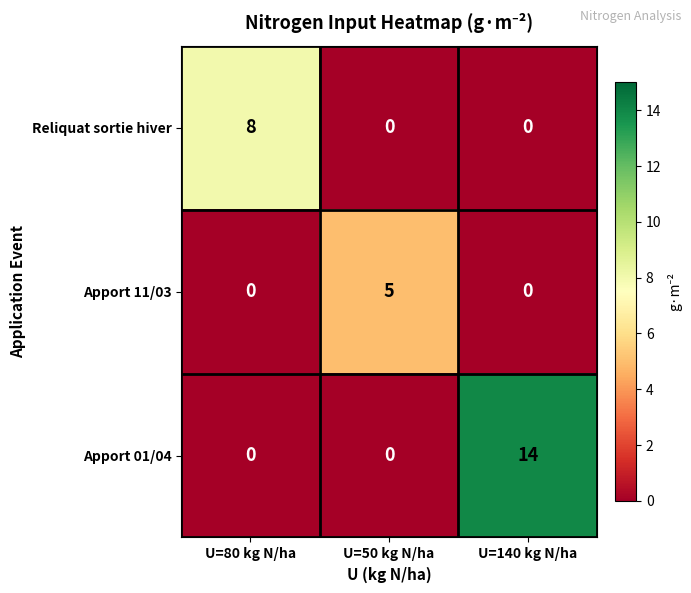

Which series has the widest spread of values?

Apport 01/04